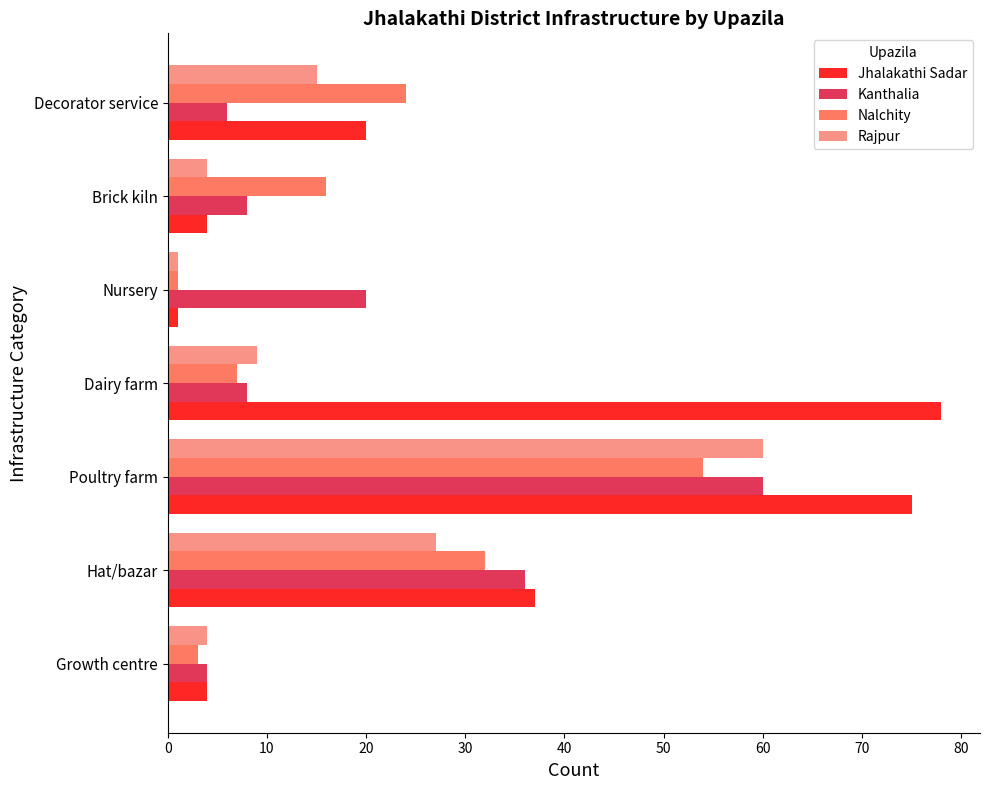

Rank the series at Decorator service from highest to lowest value.

Nalchity, Jhalakathi Sadar, Rajpur, Kanthalia